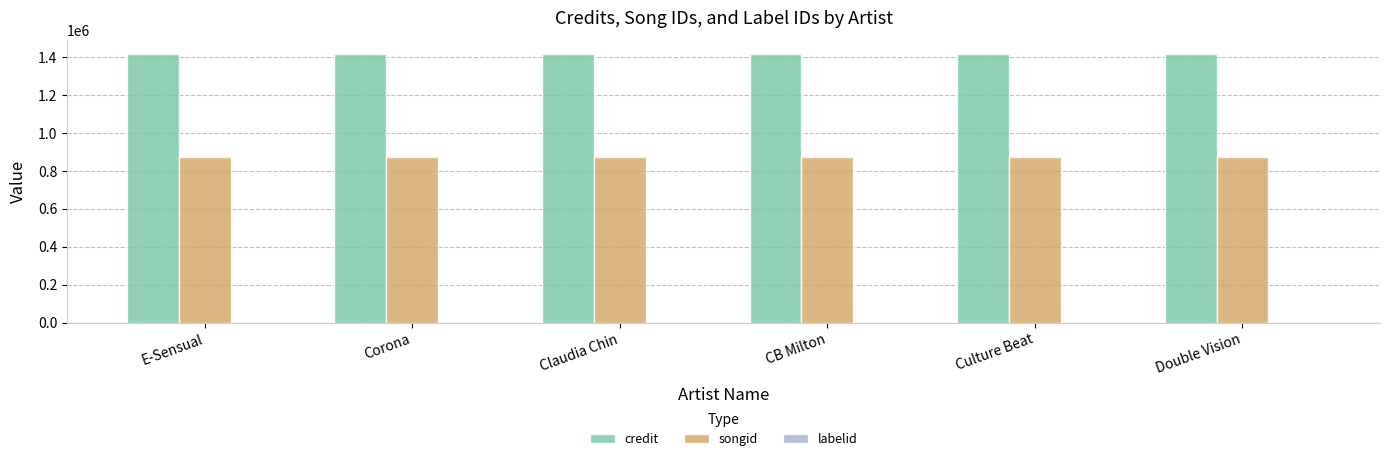

What is the maximum value shown in the chart?

1417104